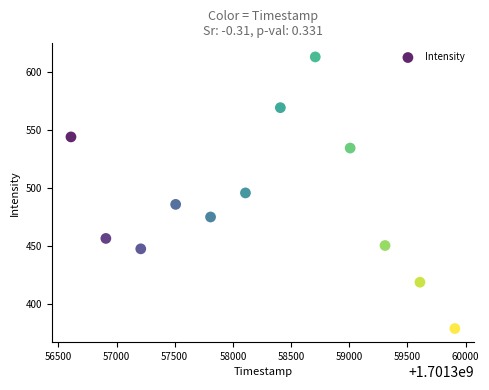

What is the average Y value?

489.0